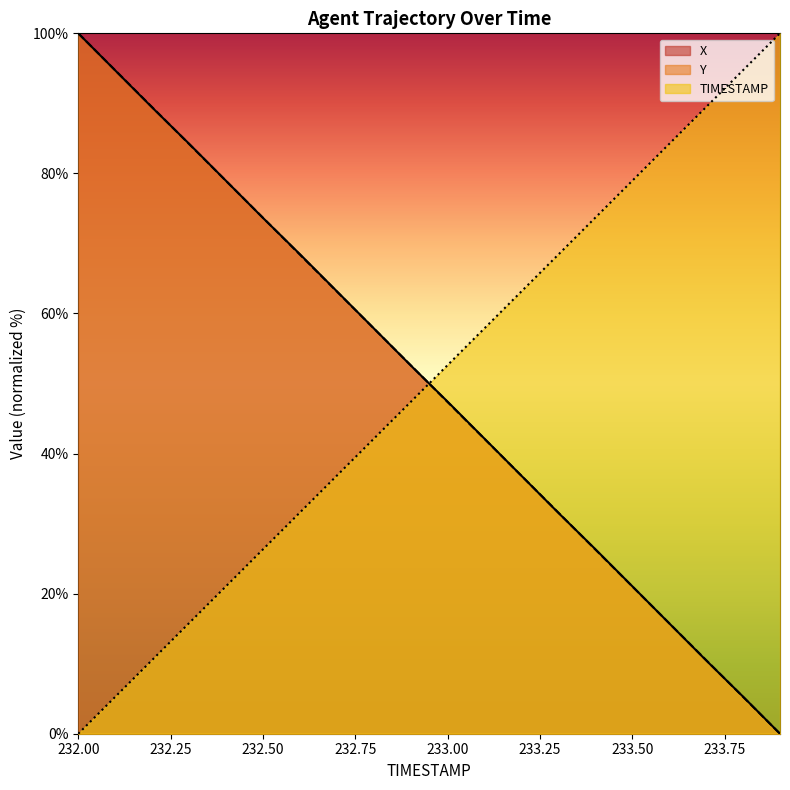

Which series has the widest spread of values?

X